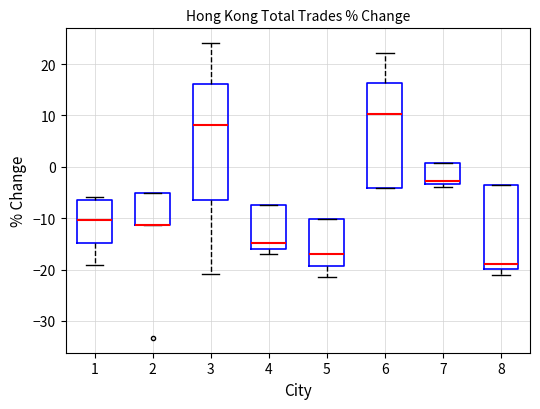

Reading left to right, read every box against the y-axis: the position of its median line, the range the box covers, and the ends of its whiskers. The values are not printed on the chart, so give them approximately, as read against the axis.

1: median -10, box -15 to -7, whiskers -19 to -6
2: median -11 (drawn on the box's lower edge), box -11 to -5, whiskers -11 to -5
3: median 8, box -6 to 16, whiskers -21 to 24
4: median -15, box -16 to -7, whiskers -17 to -7
5: median -17, box -19 to -10, whiskers -21 to -10
6: median 10, box -4 to 16, whiskers -4 to 22
7: median -3 (just above the box's lower edge), box -3 to 1, whiskers -4 to 1
8: median -19, box -20 to -4, whiskers -21 to -4